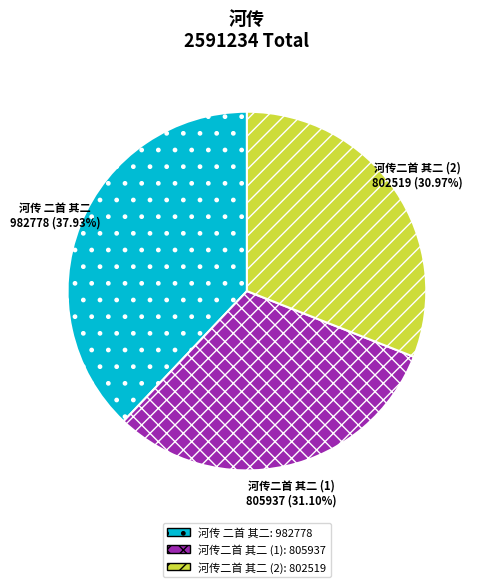

Is there a majority slice in this chart?

No